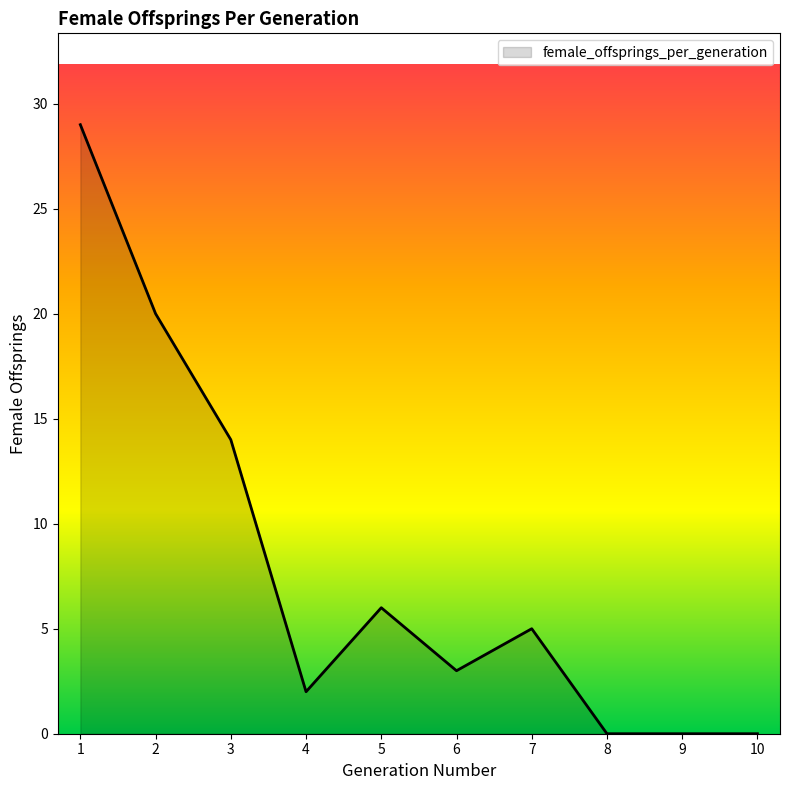

Reading left to right, transcribe all the data shown in this chart.

29	20	14	2	6	3	5	0	0	0